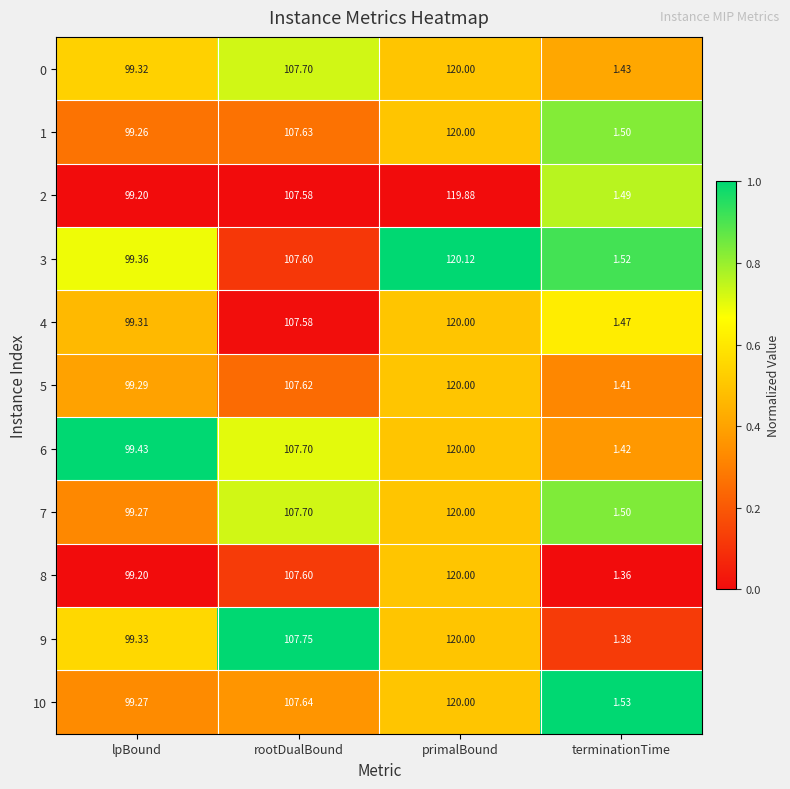

Which label corresponds to the smallest value in the chart?

terminationTime